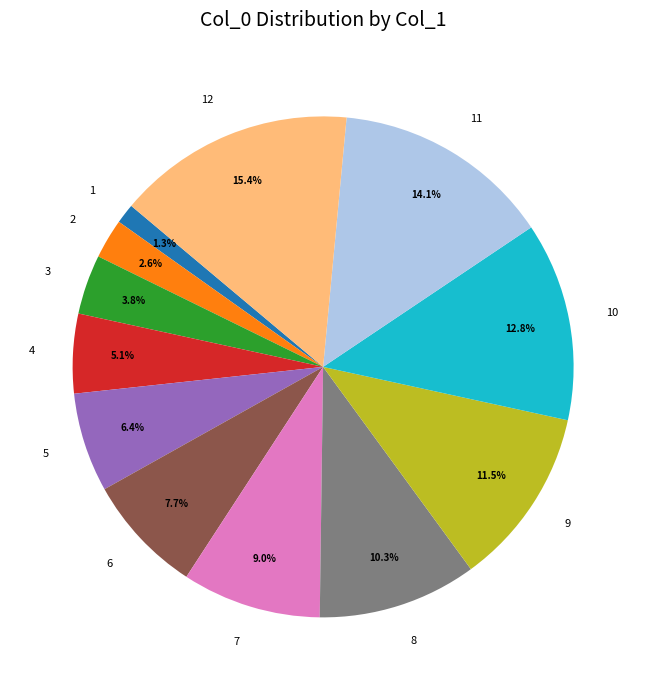

Rank the categories by value from lowest to highest.

1, 2, 3, 4, 5, 6, 7, 8, 9, 10, 11, 12